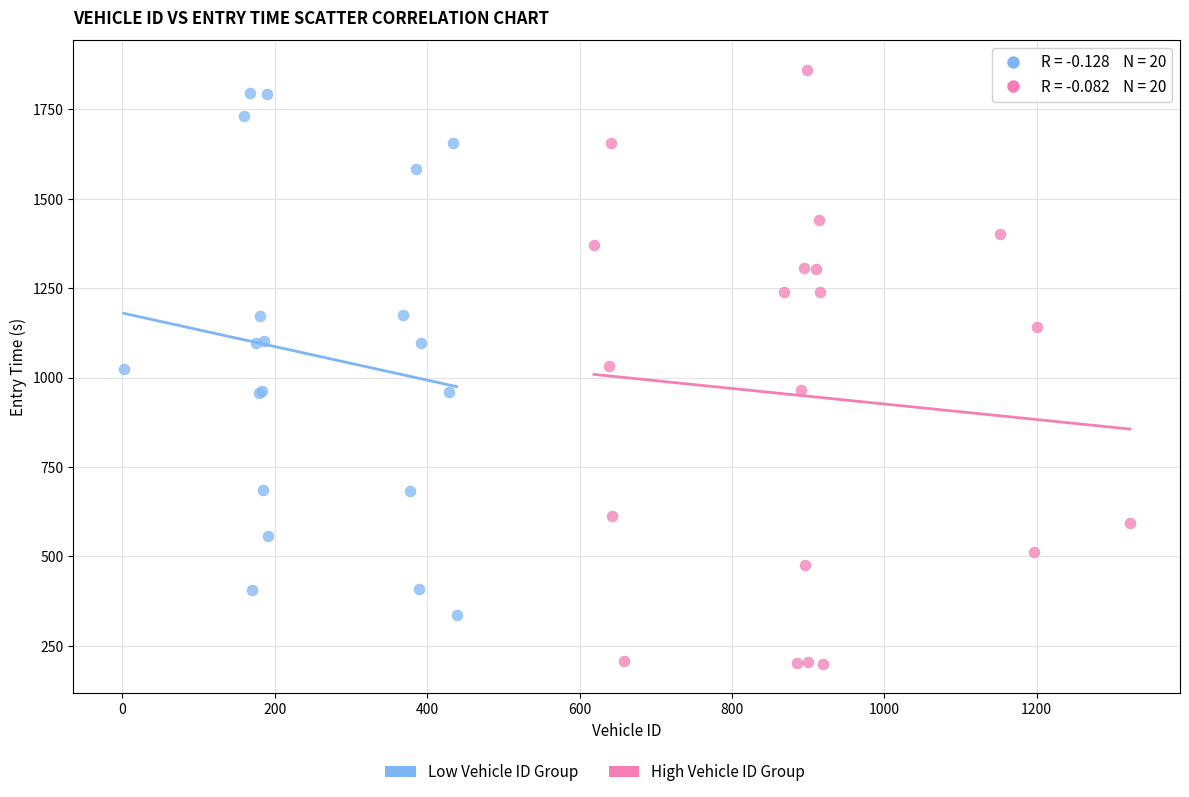

Which series reaches the minimum Y coordinate?

High Vehicle ID Group